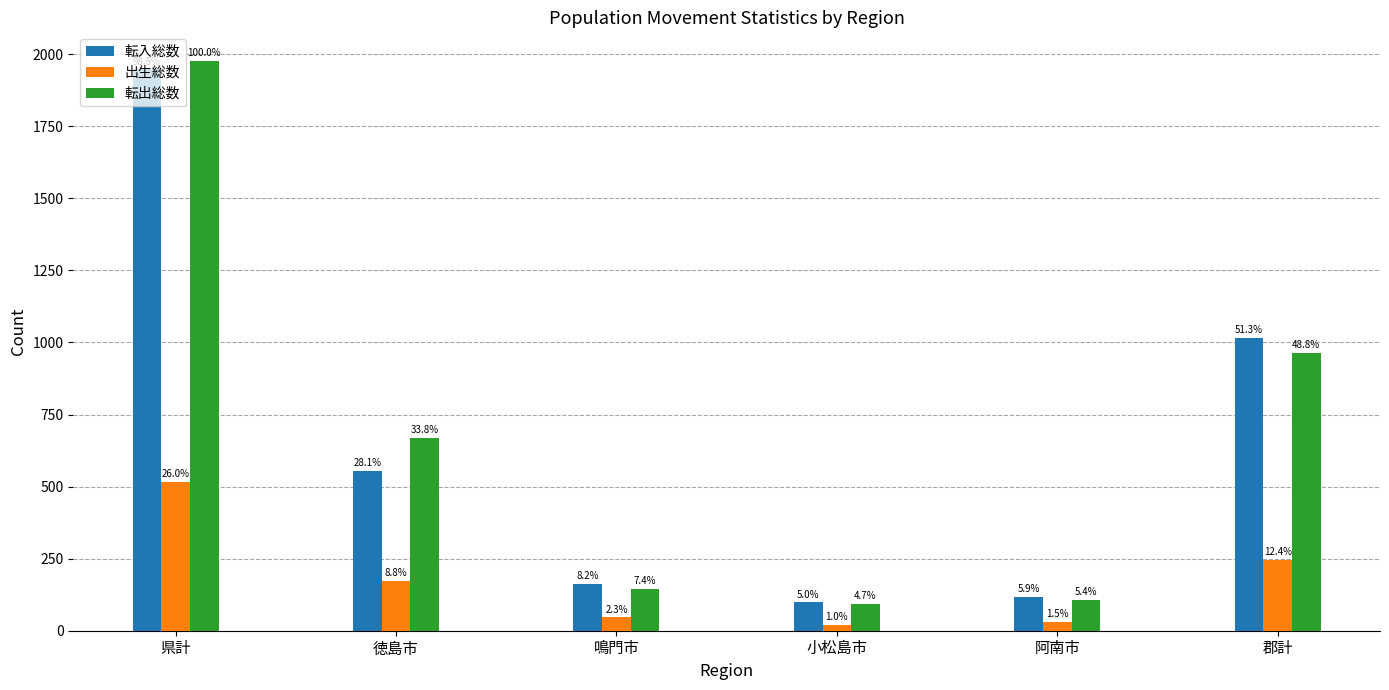

Which series has the widest spread of values?

転出総数